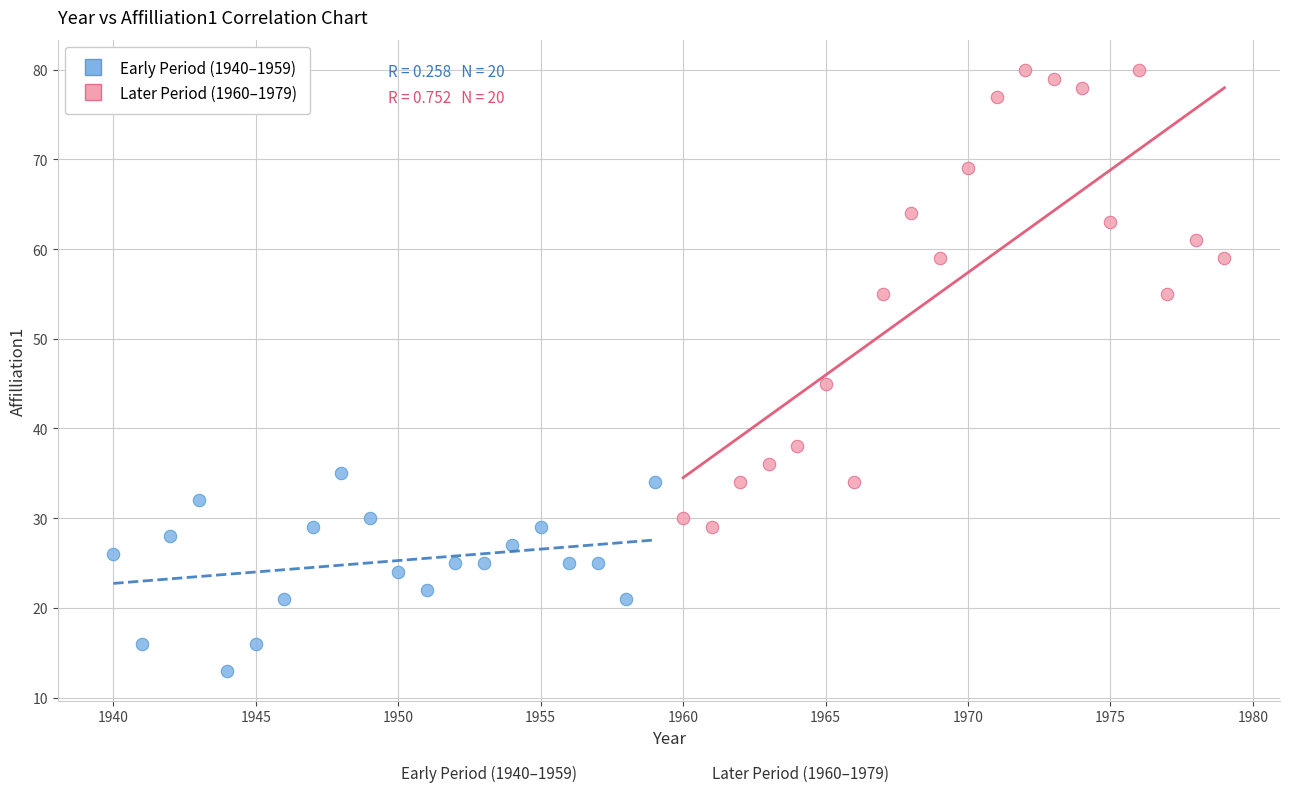

Which series contains the highest Y value?

Later Period (1960–1979)